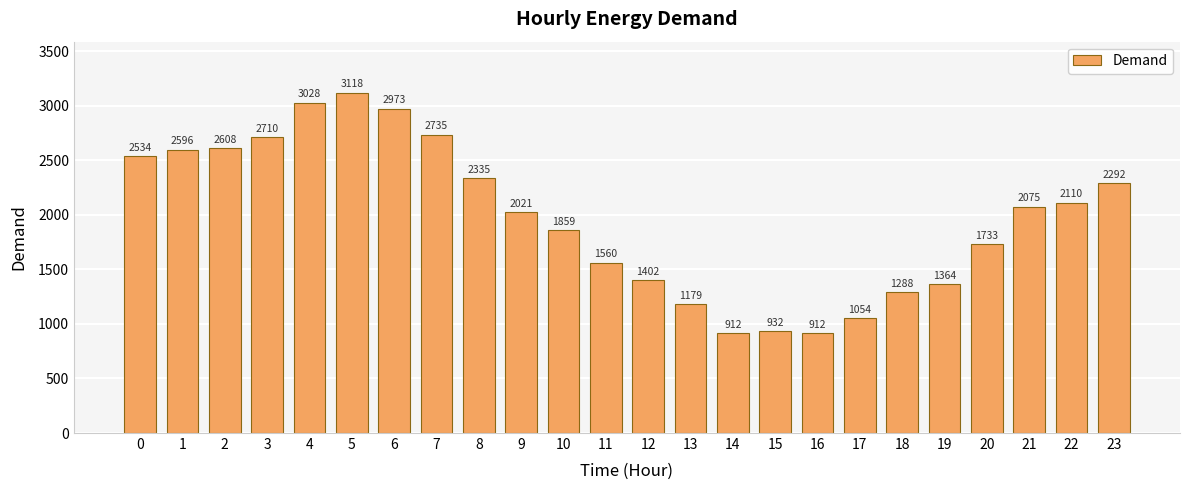

How many data points does each series have?

24